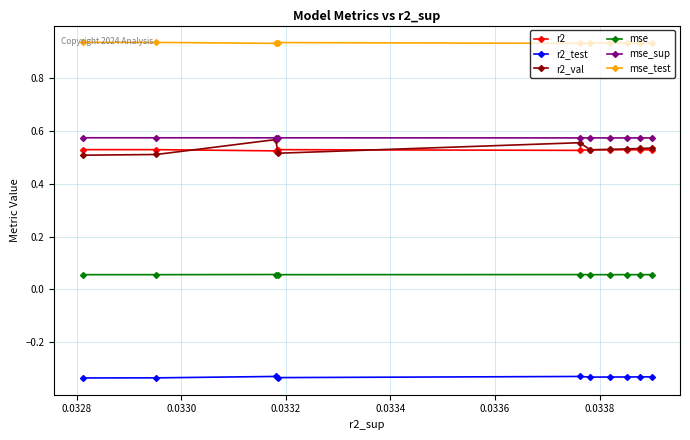

What are all the series names shown in the legend?

r2, r2_test, r2_val, mse, mse_sup, mse_test